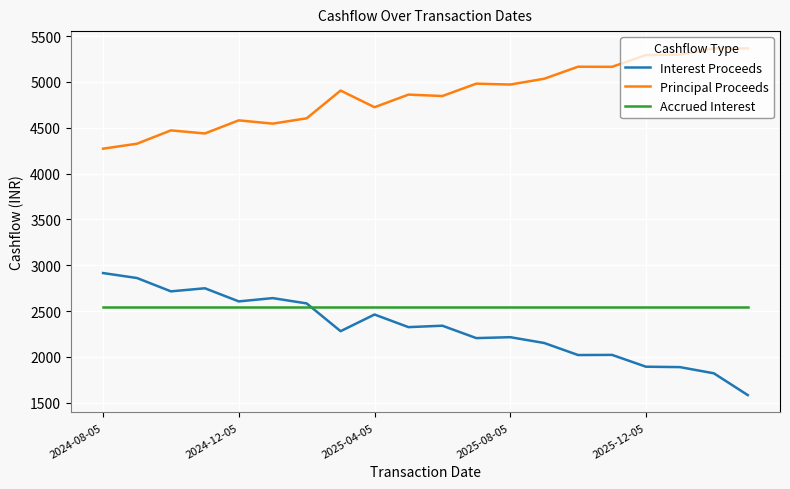

True or false: Accrued Interest and Principal Proceeds intersect in this chart.

False